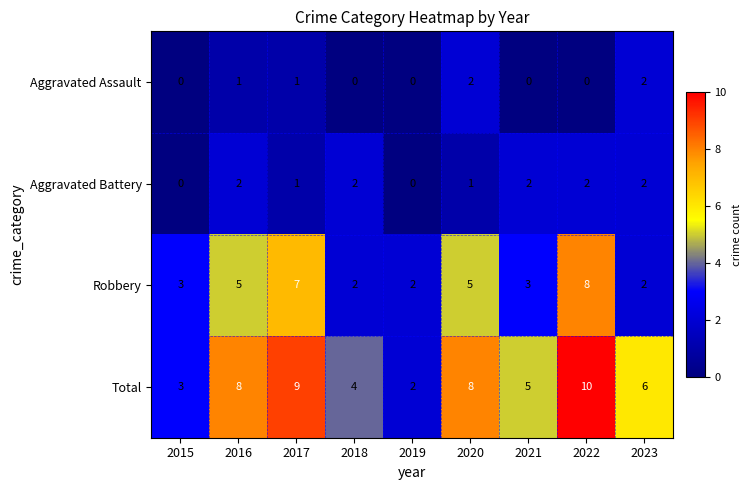

The value of Robbery at 2020 is 8. True or false?

False